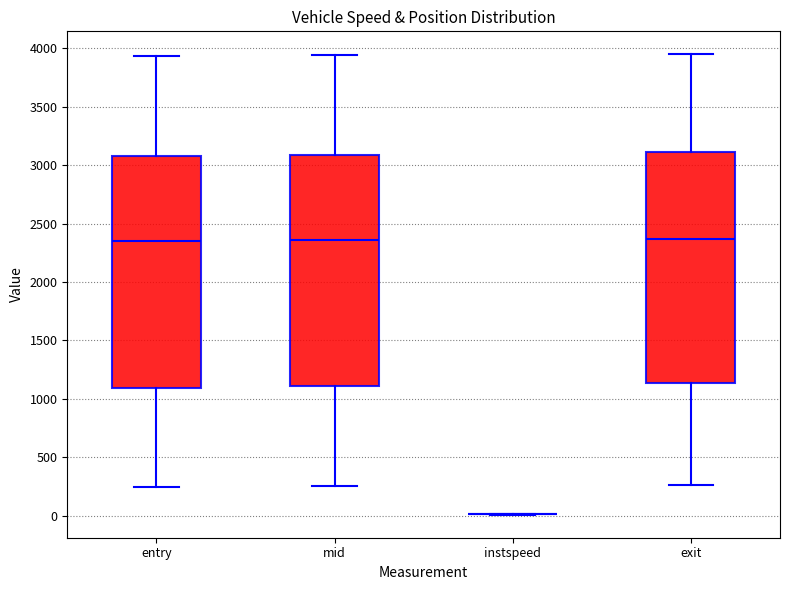

Reading left to right, transcribe this box plot: for each box, give where its median line is, the range the box spans, and where its two whiskers end, as read against the y-axis. The values are not printed on the chart, so give them approximately, as read against the axis.

entry: median 2350, box 1100 to 3100, whiskers 250 to 3950
mid: median 2350, box 1100 to 3100, whiskers 250 to 3950
instspeed: box collapsed to a line at 0, whiskers 0 to 0
exit: median 2350, box 1150 to 3100, whiskers 250 to 3950